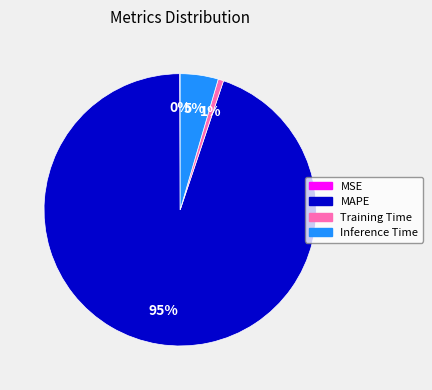

Is it true that Training Time is 12% of the pie?

False